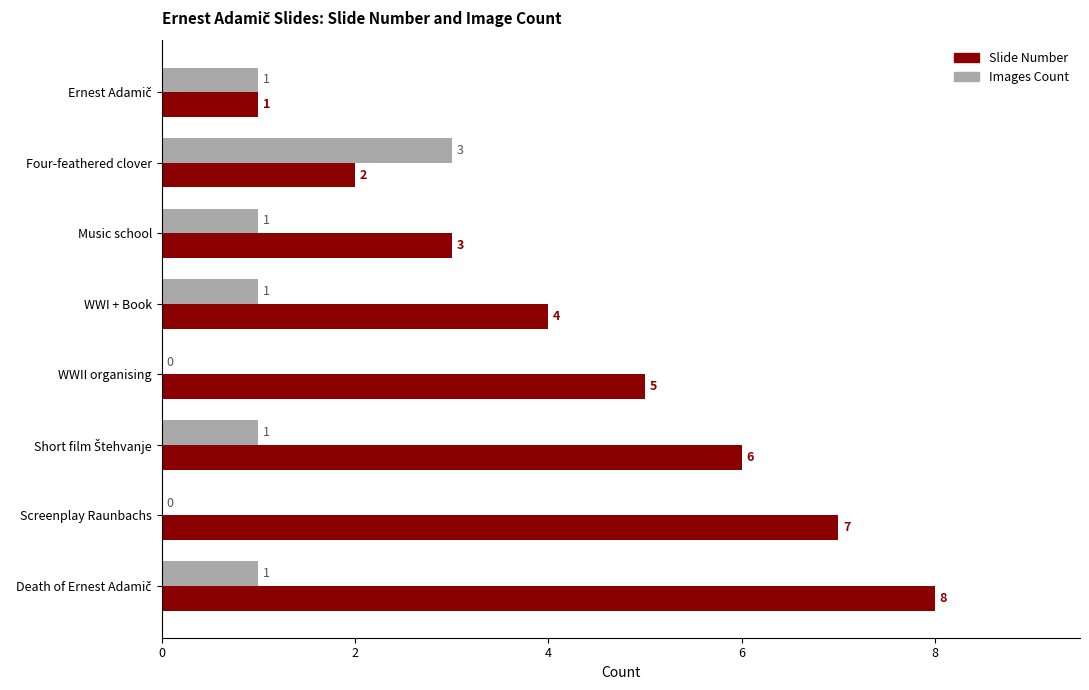

Which series has the largest total across all categories?

Slide Number